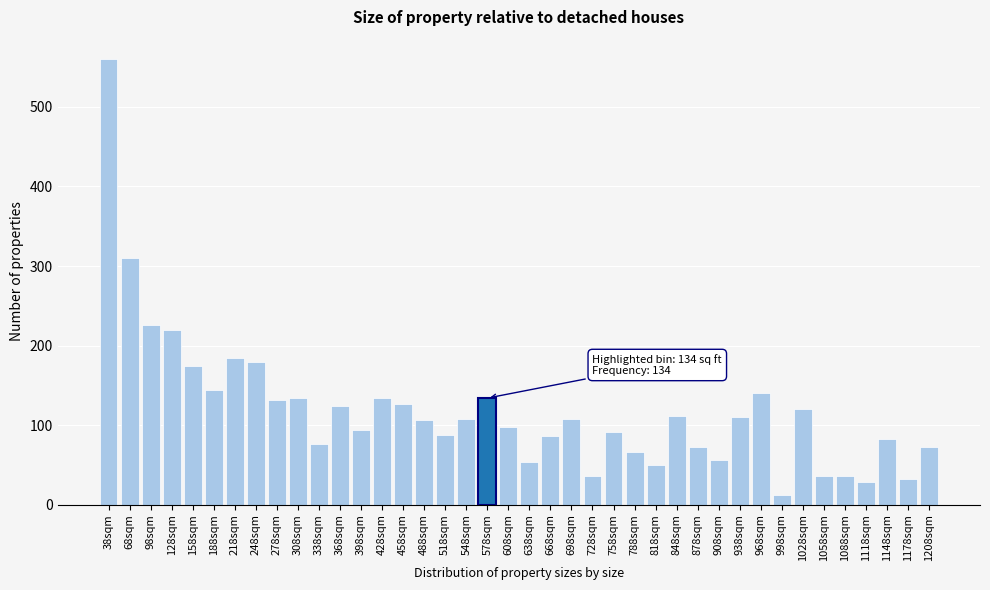

What position from the right is 338sqm?

30